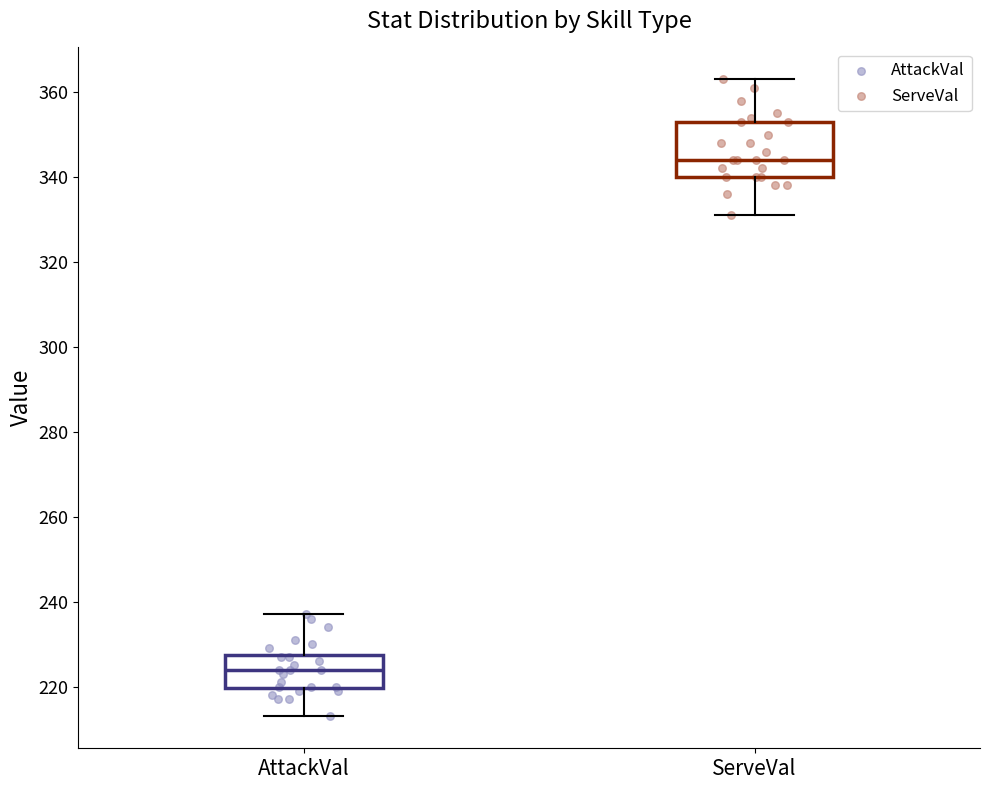

Which box is the tallest, from its lower edge to its upper edge?

ServeVal